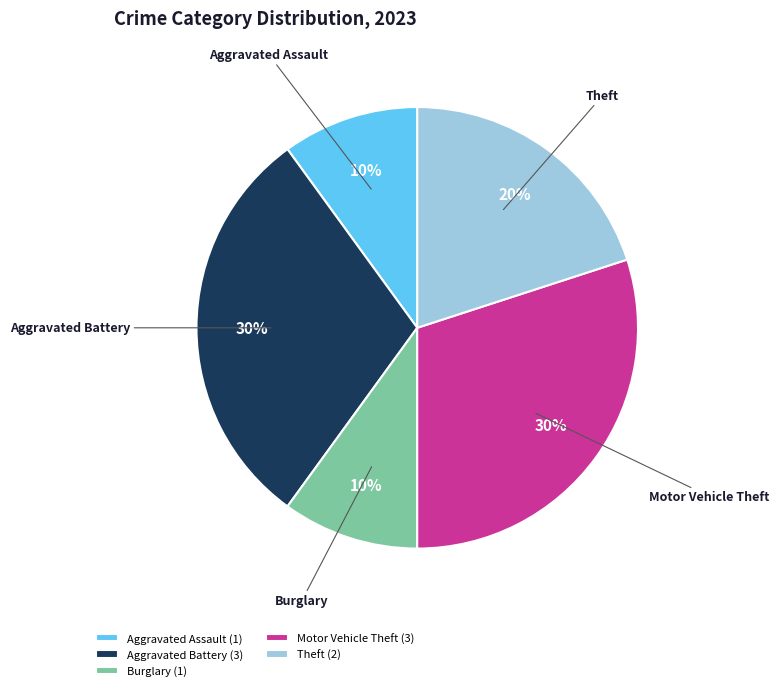

What percentage is the Theft slice, to the nearest percent?

20%